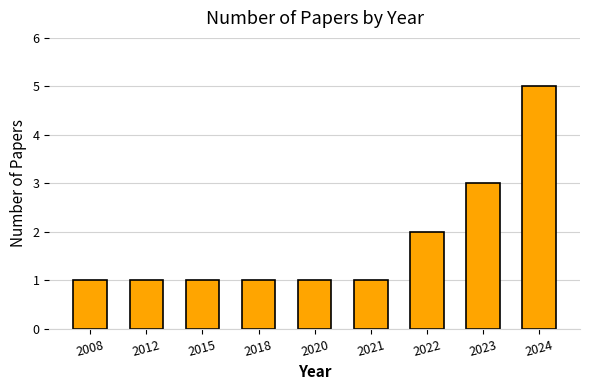

What is the value of the 9th bar from the left?

5